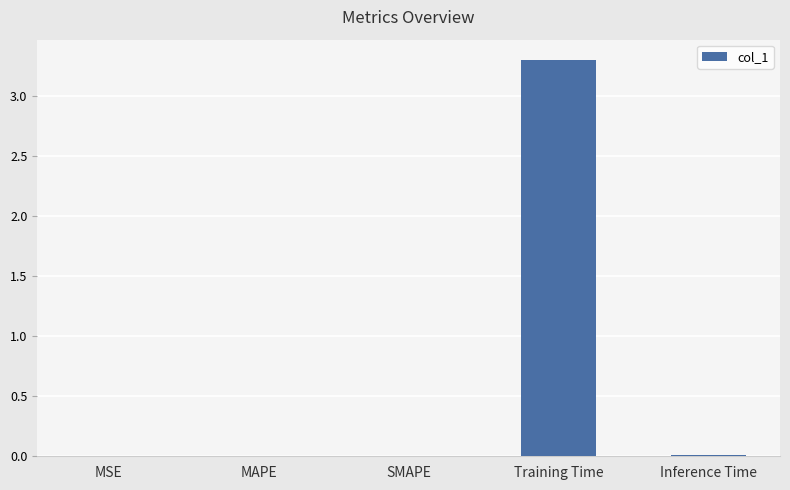

What is the sum of all values?

3.3